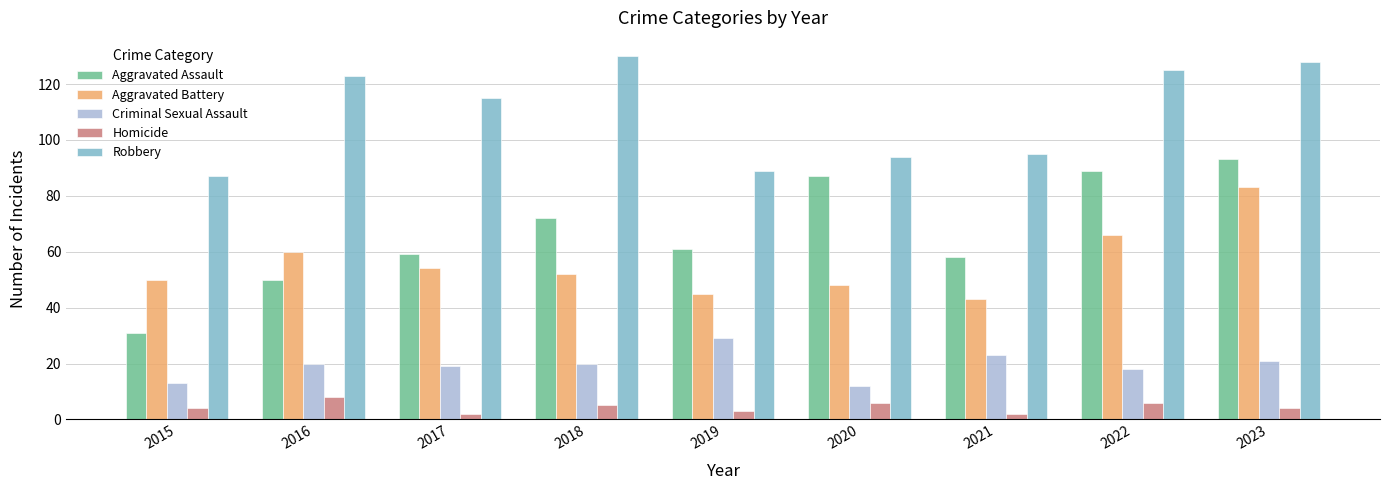

The value of Aggravated Battery at 2017 is 36. True or false?

False